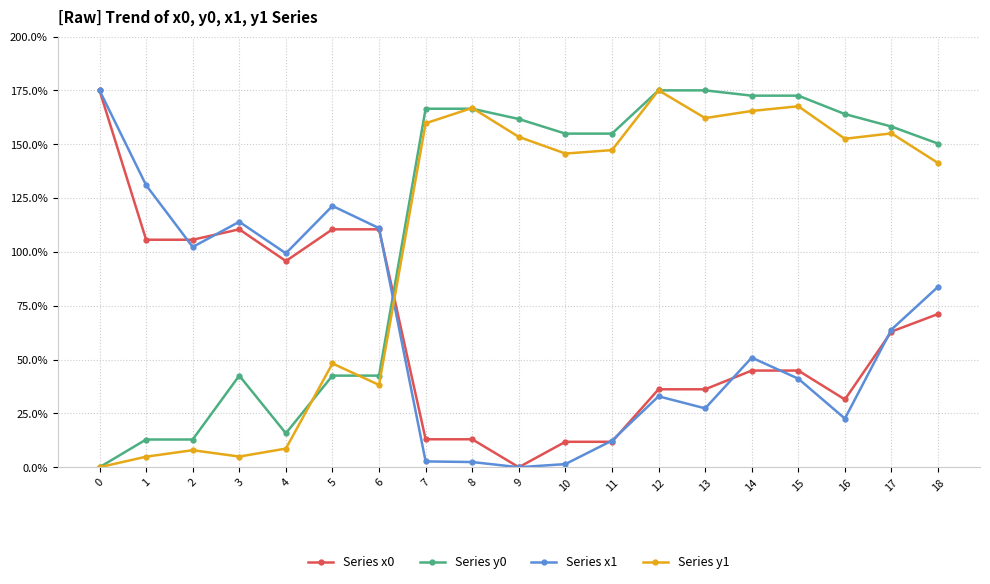

Is this an area chart (filled region under the line)?

No